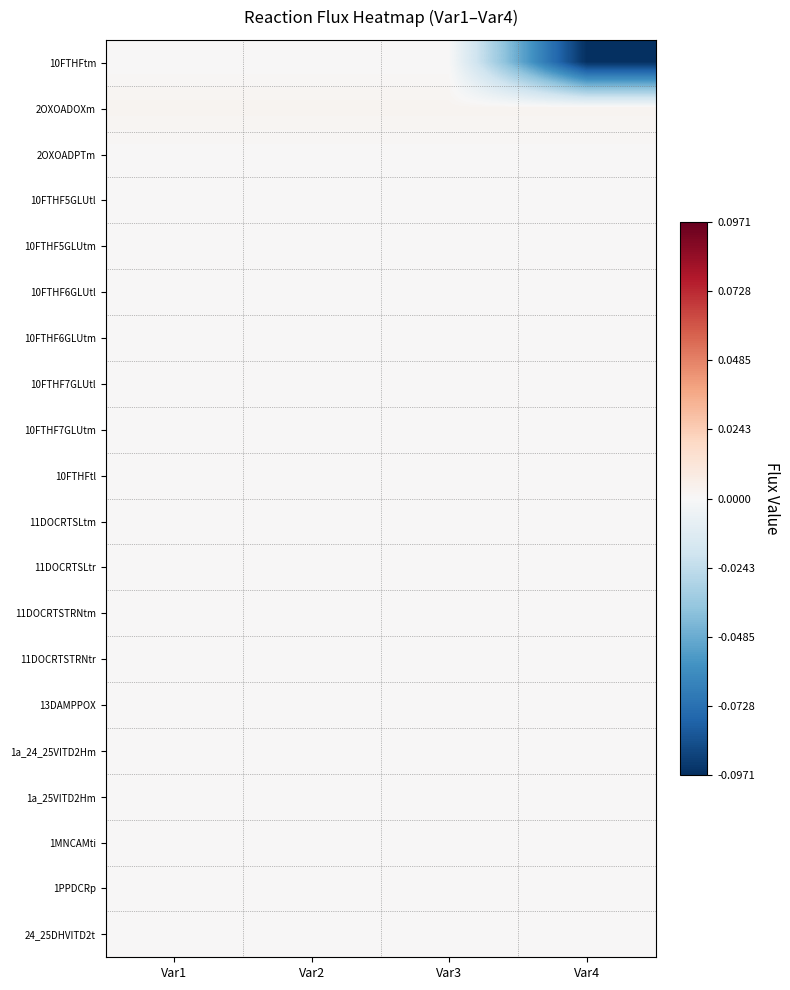

Which series has the largest range (max minus min)?

10FTHFtm